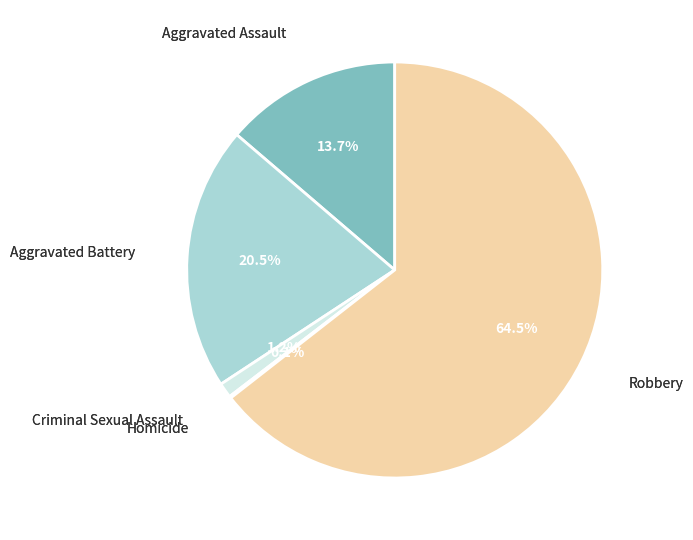

Is there any slice that represents more than half of the pie?

Yes